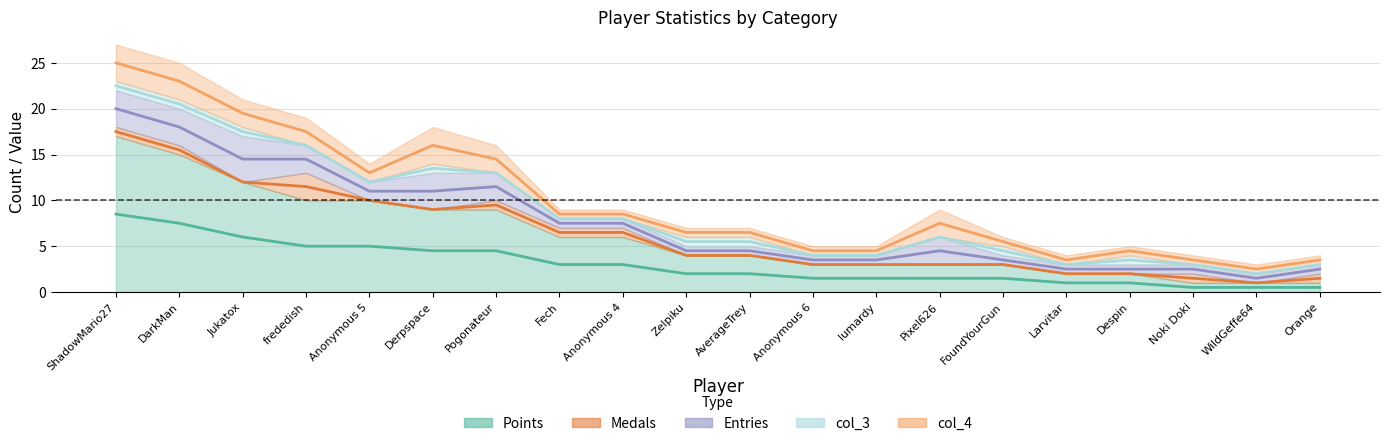

Which label corresponds to the largest value in the chart?

ShadowMario27